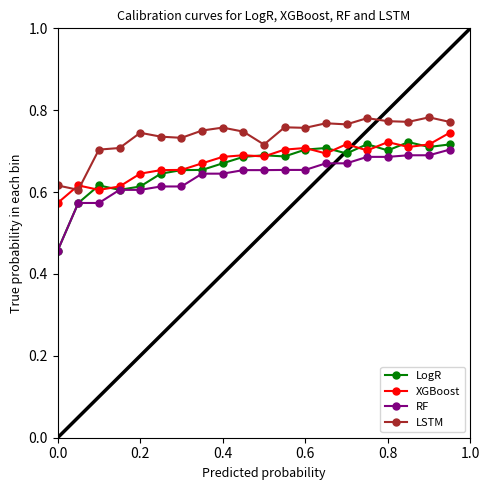

At how many categories does at least one series exceed 0?

20